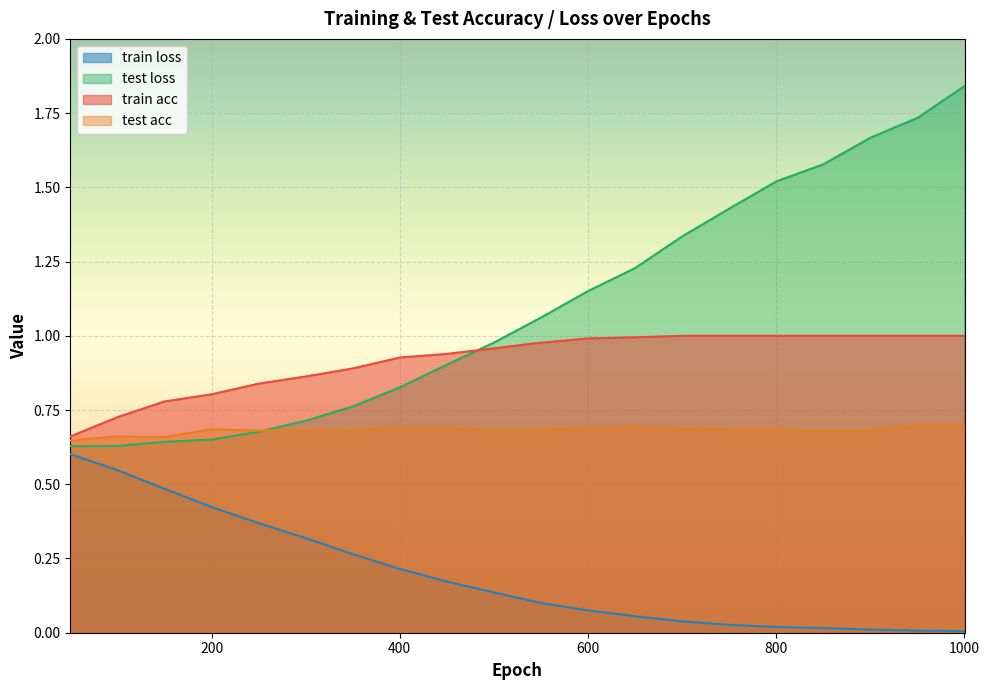

What is the average value of the train acc series?

0.9